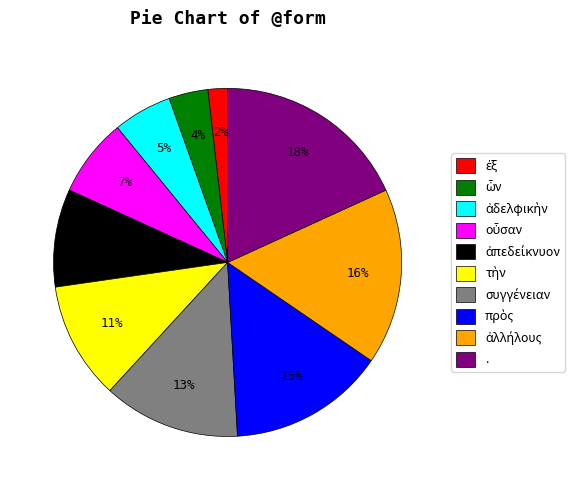

True or false: . accounts for 18% of the total.

True